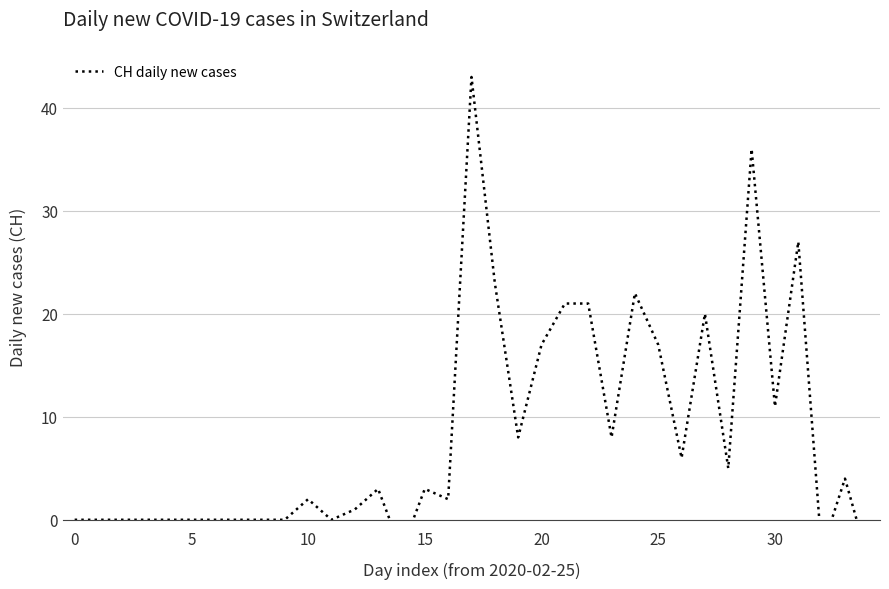

Does the chart display data point markers on the line(s)?

No